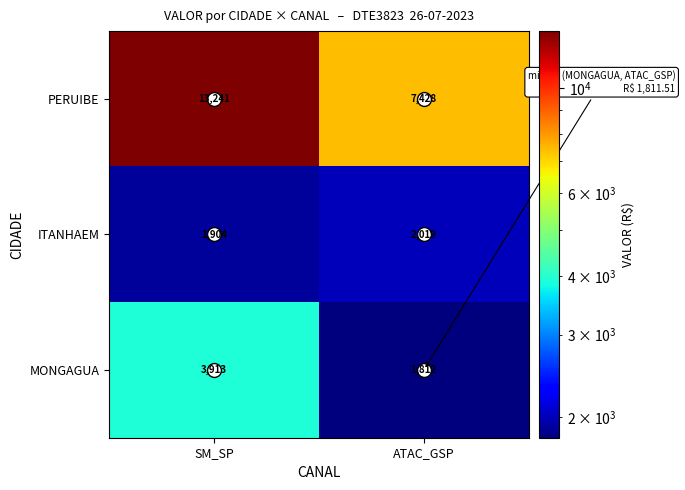

What value does the PERUIBE series have at ATAC_GSP?

7428